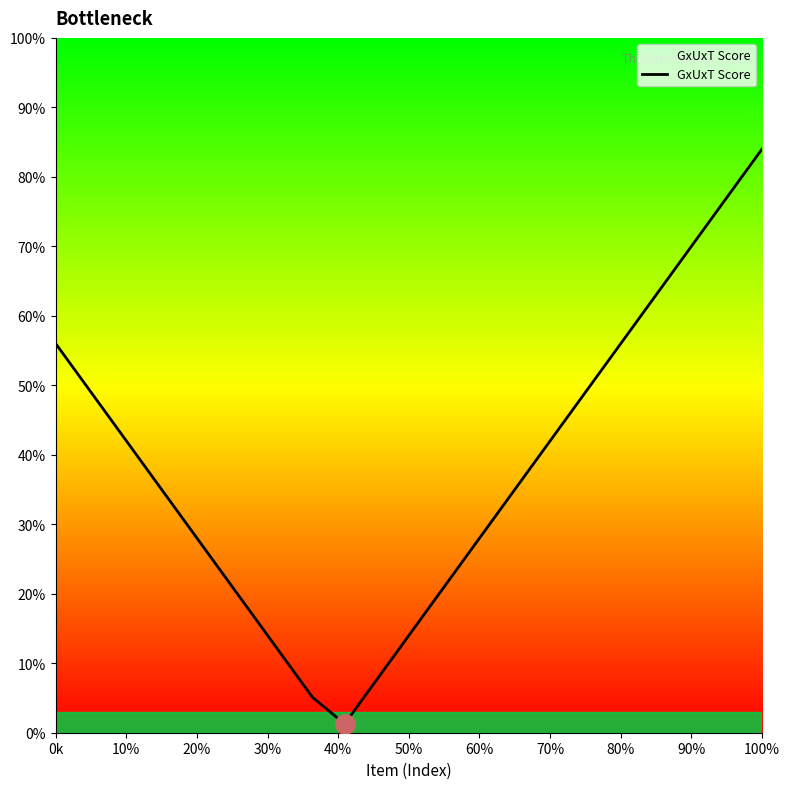

What is the difference between the maximum and minimum values?

82.7